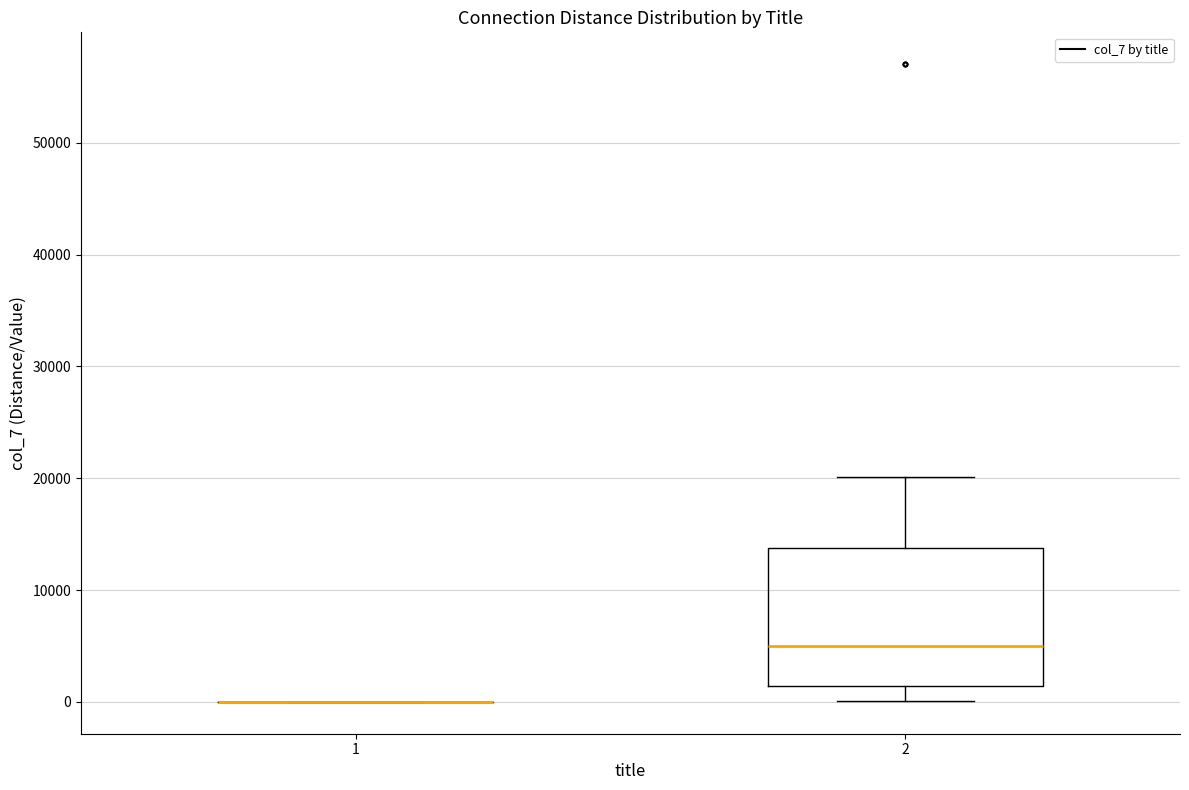

Reading left to right, read every box against the y-axis: the position of its median line, the range the box covers, and the ends of its whiskers. The values are not printed on the chart, so give them approximately, as read against the axis.

1: box collapsed to a line at 0, whiskers 0 to 0
2: median 5000, box 1000 to 14000, whiskers 0 to 20000